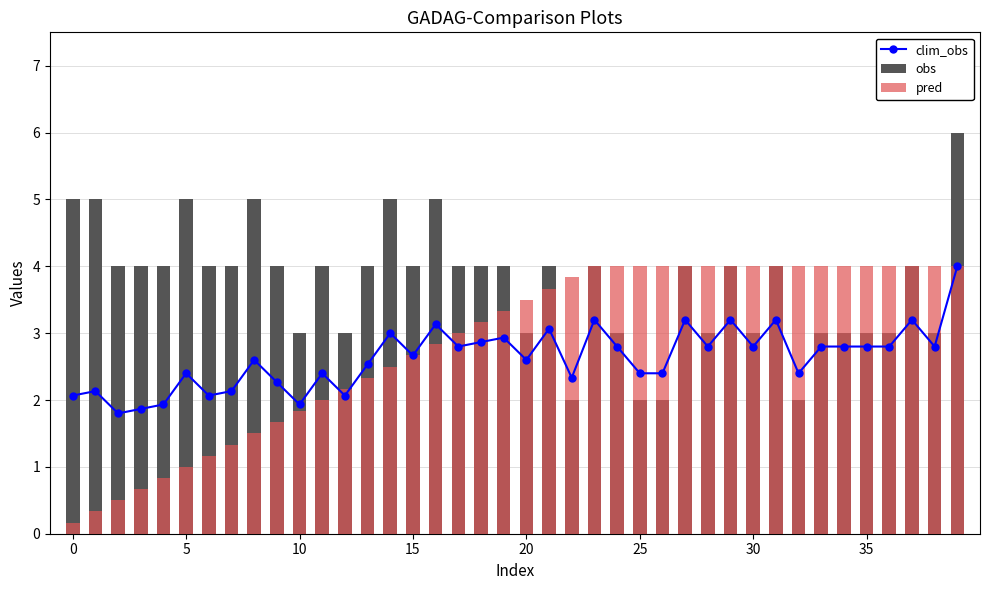

What is the difference between the highest and lowest values at 11?

2.0